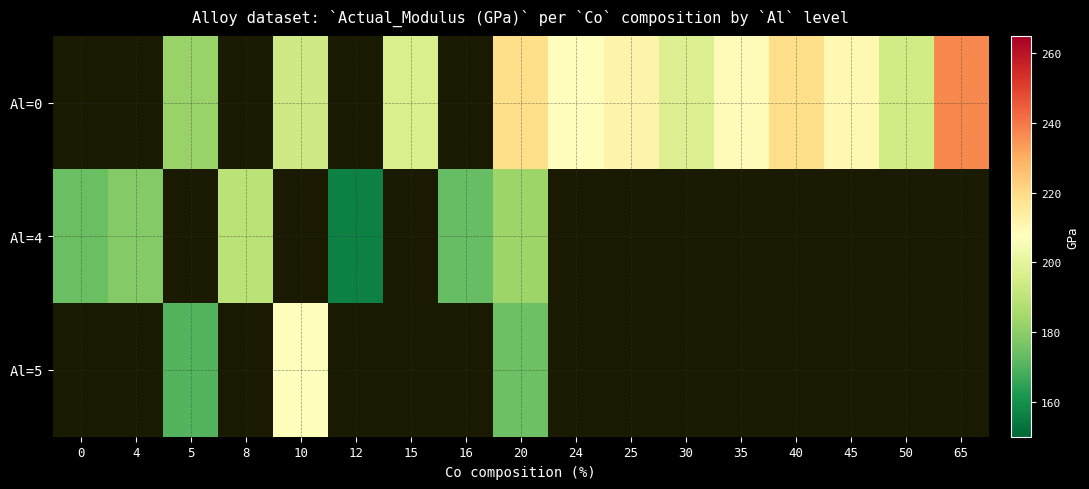

At which label is Al=4 closest to 172?

16